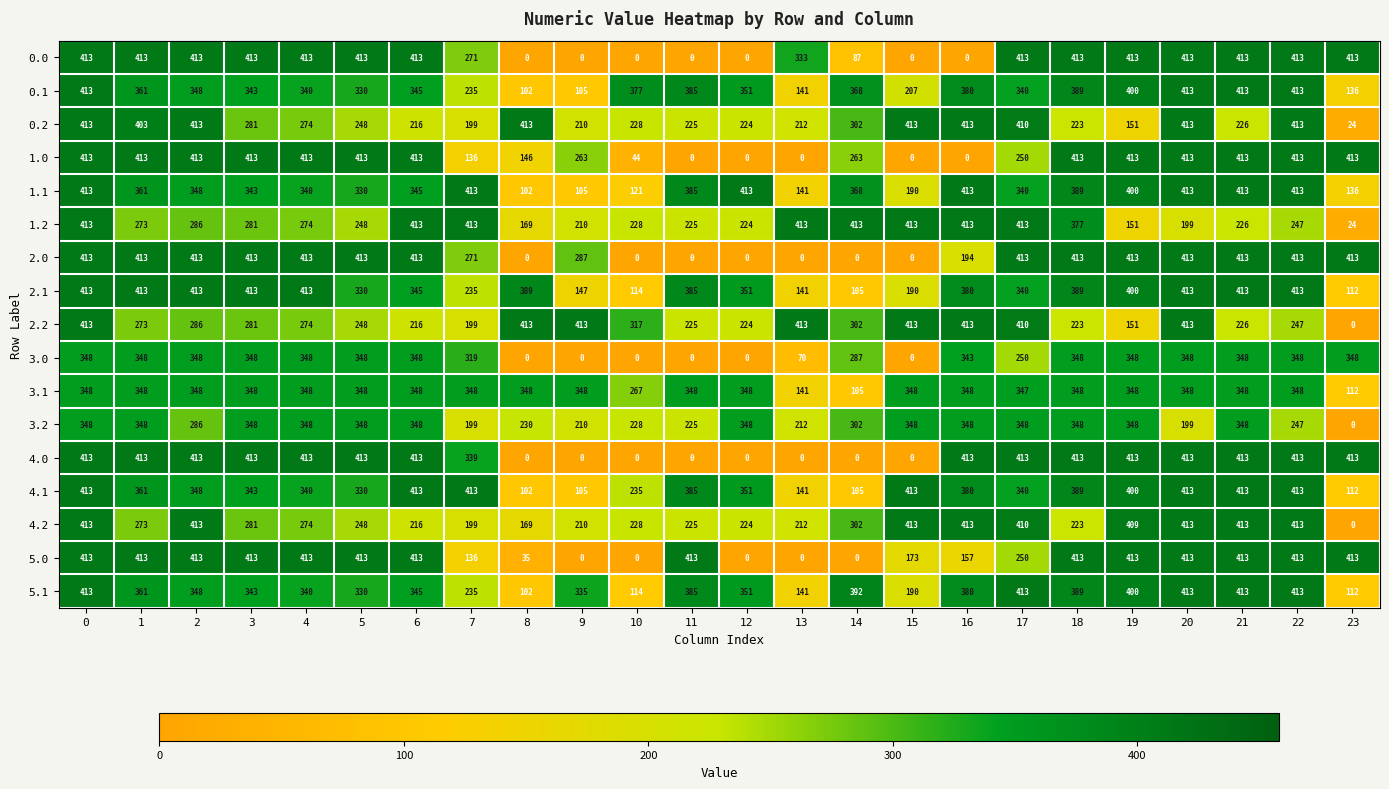

What is the difference between the 2.1 values at 1 and 12?

62